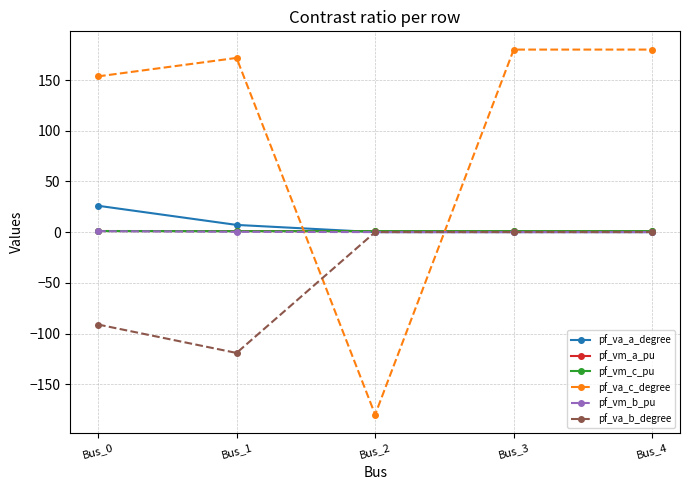

The value of pf_va_b_degree at Bus_2 is -47.9. True or false?

False